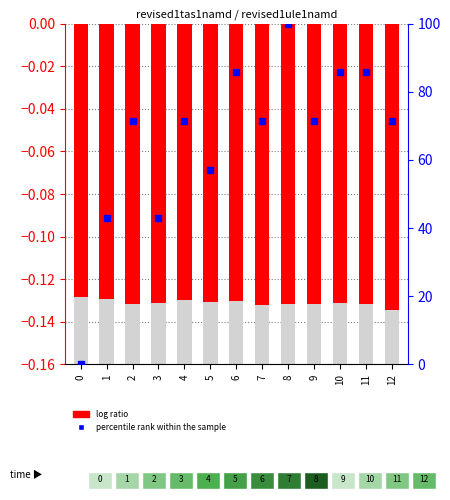

Rank the series at 4 from highest to lowest value.

percentile rank within the sample, log ratio